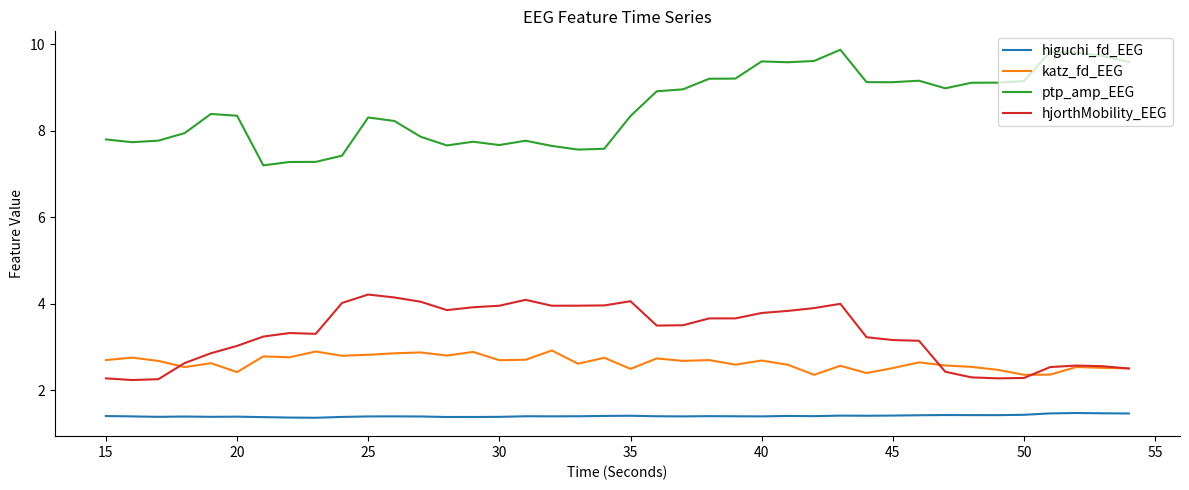

True or false: higuchi_fd_EEG and ptp_amp_EEG cross at least once.

False